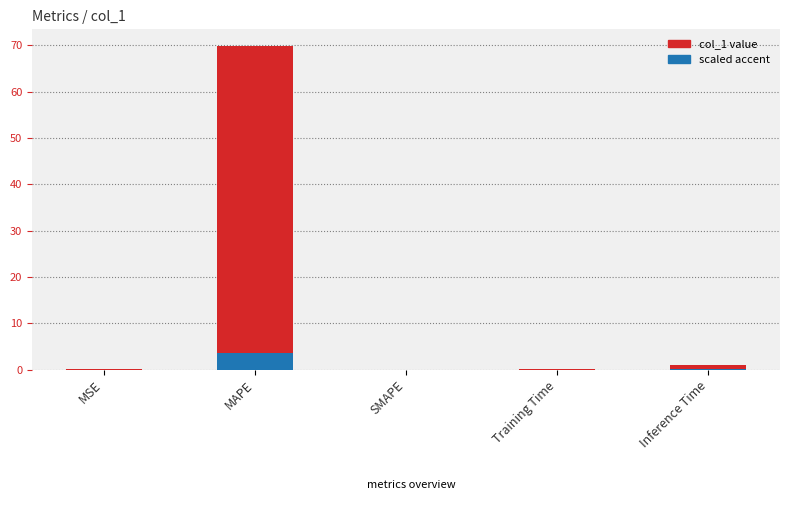

What value does the scaled accent series have at MAPE?

3.5